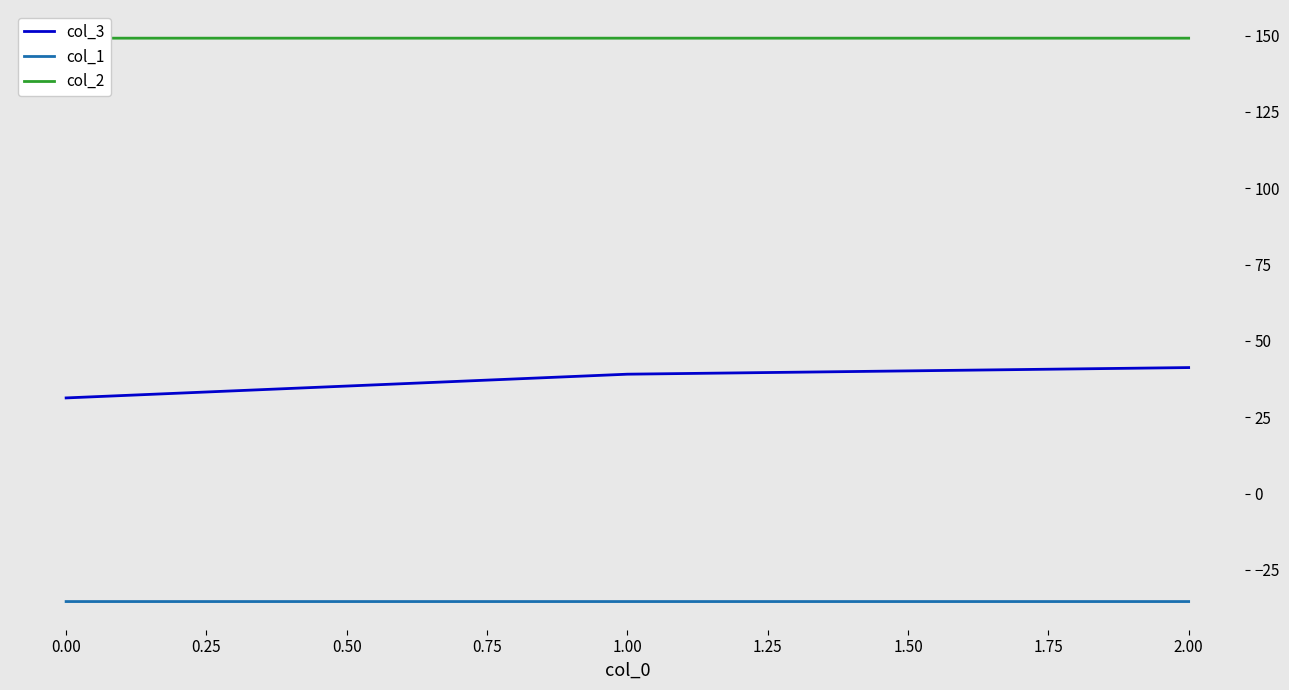

How many series are shown in this chart?

3